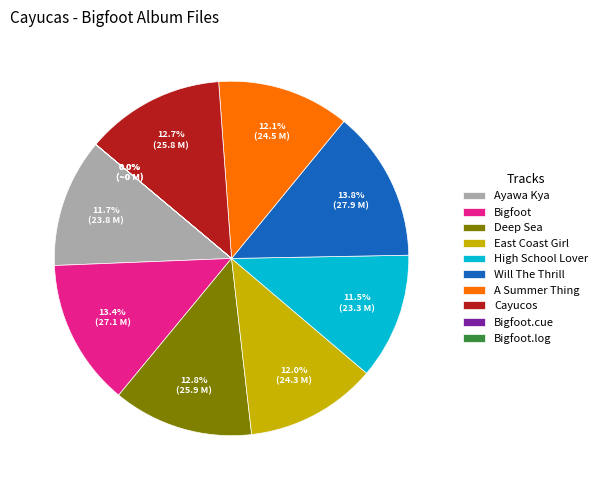

Is there any slice that represents more than half of the pie?

No